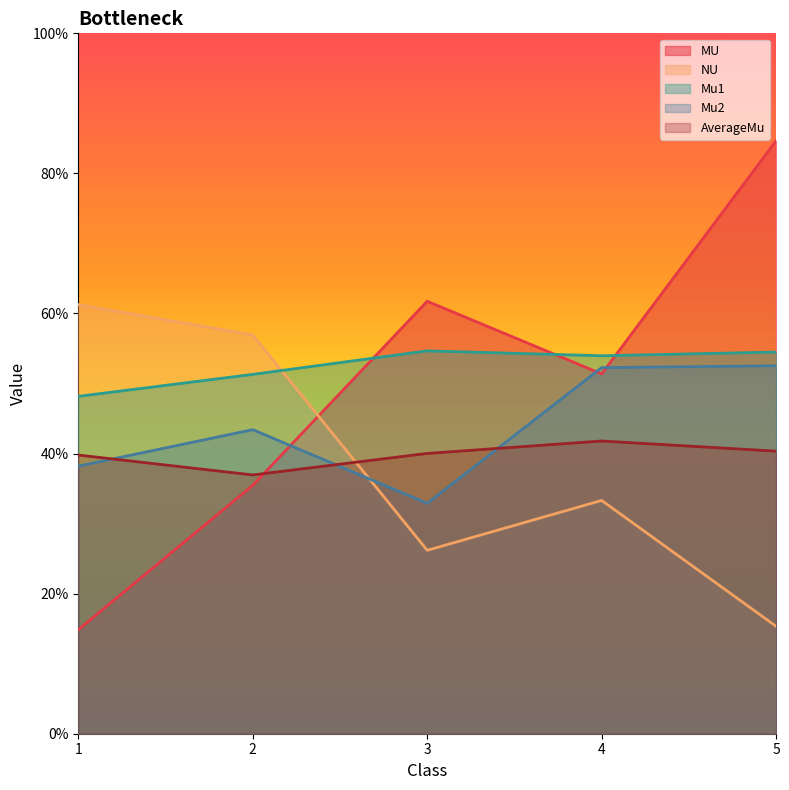

At how many categories does at least one series exceed 0?

5